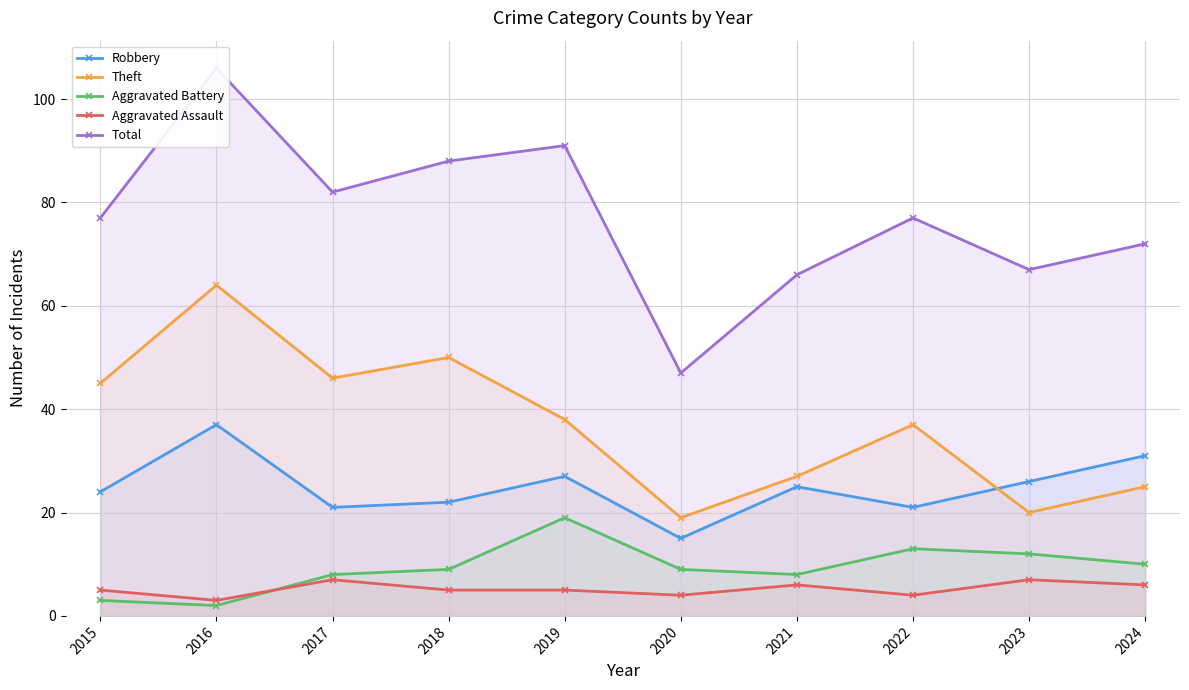

What is the lowest value of the Aggravated Assault series?

3